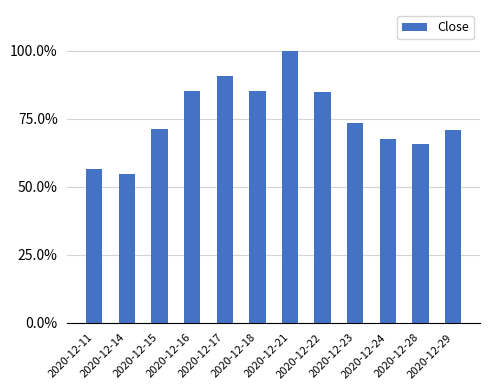

What is the difference between the second highest and second lowest values?

0.3